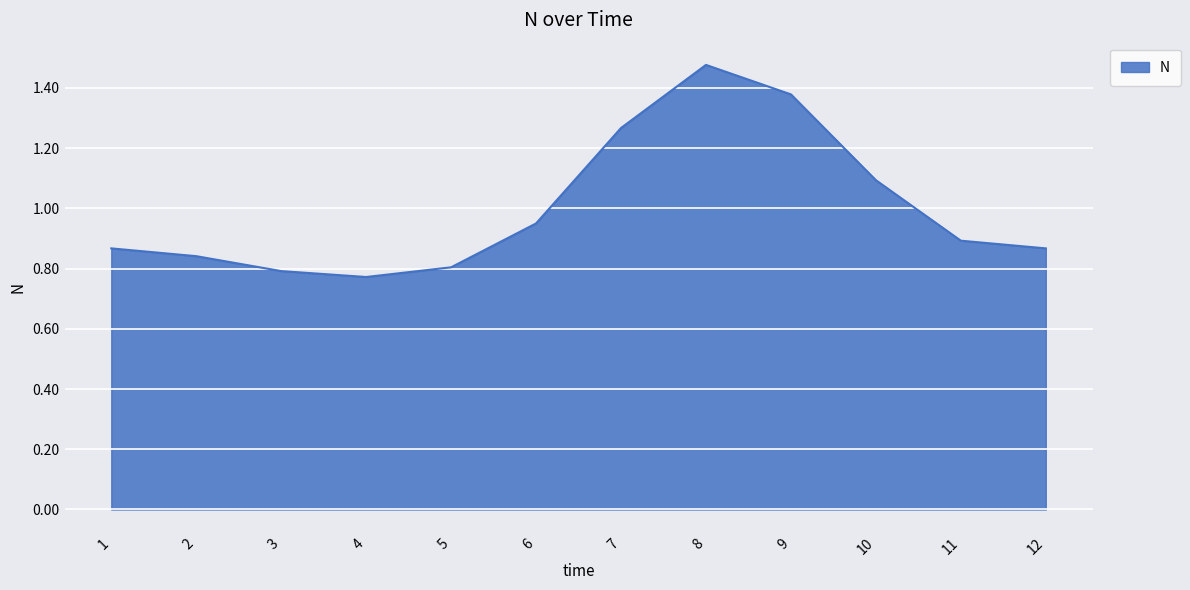

Where is the data nearest to the value 1?

6